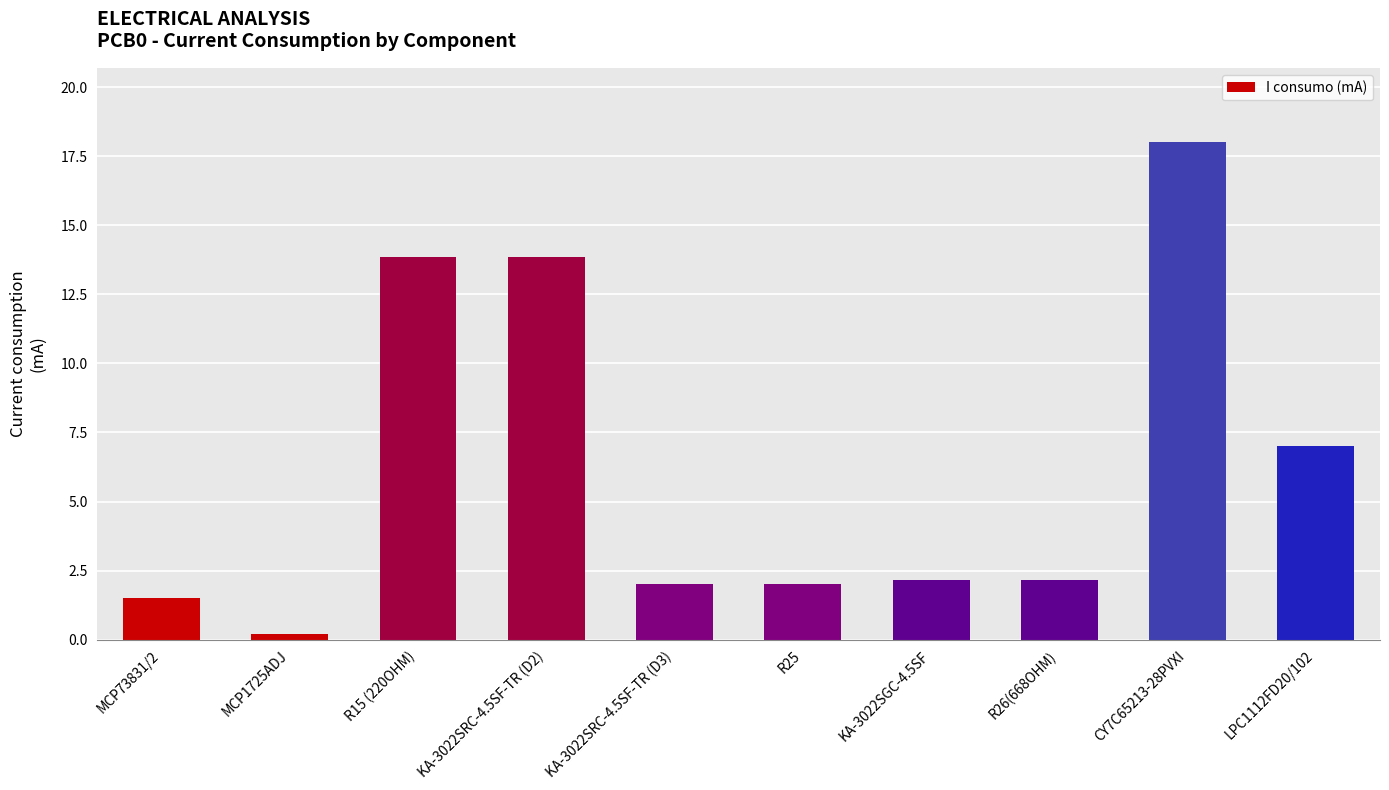

What value does the data have at KA-3022SRC-4.5SF-TR (D2)?

13.9